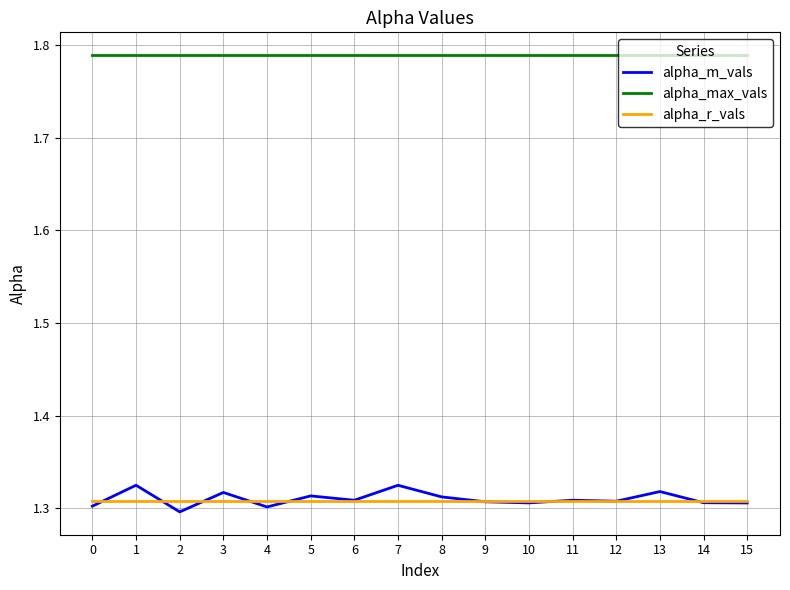

What is the total value across all series at 4?

4.4